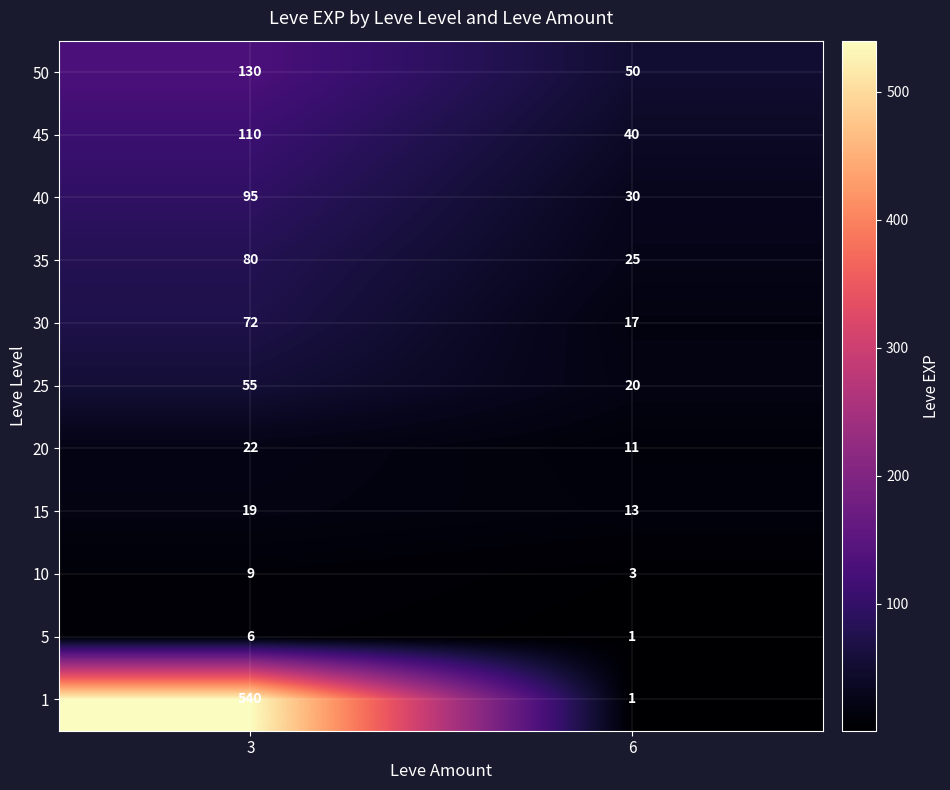

List the labels in order of 30 value, smallest first.

6, 3